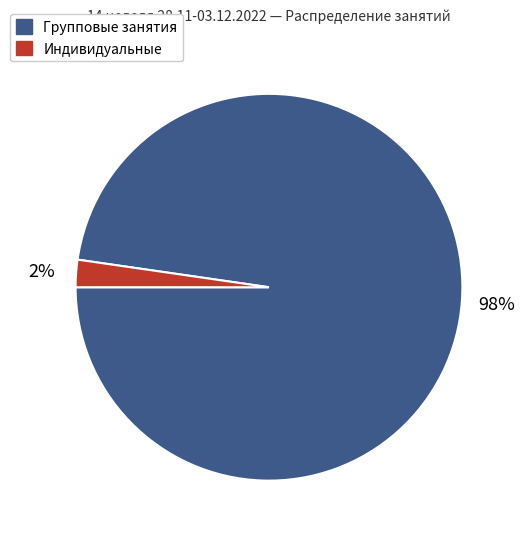

Is there a majority slice in this chart?

Yes